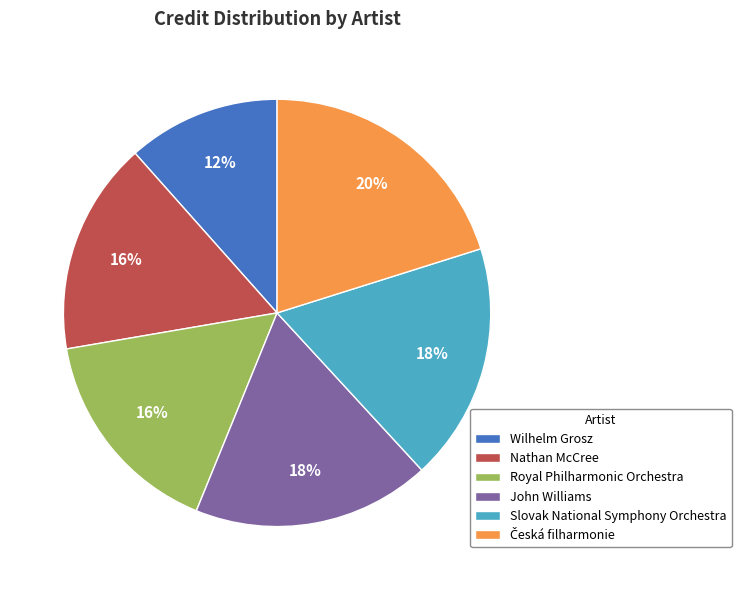

Count the number of slices in the pie.

6